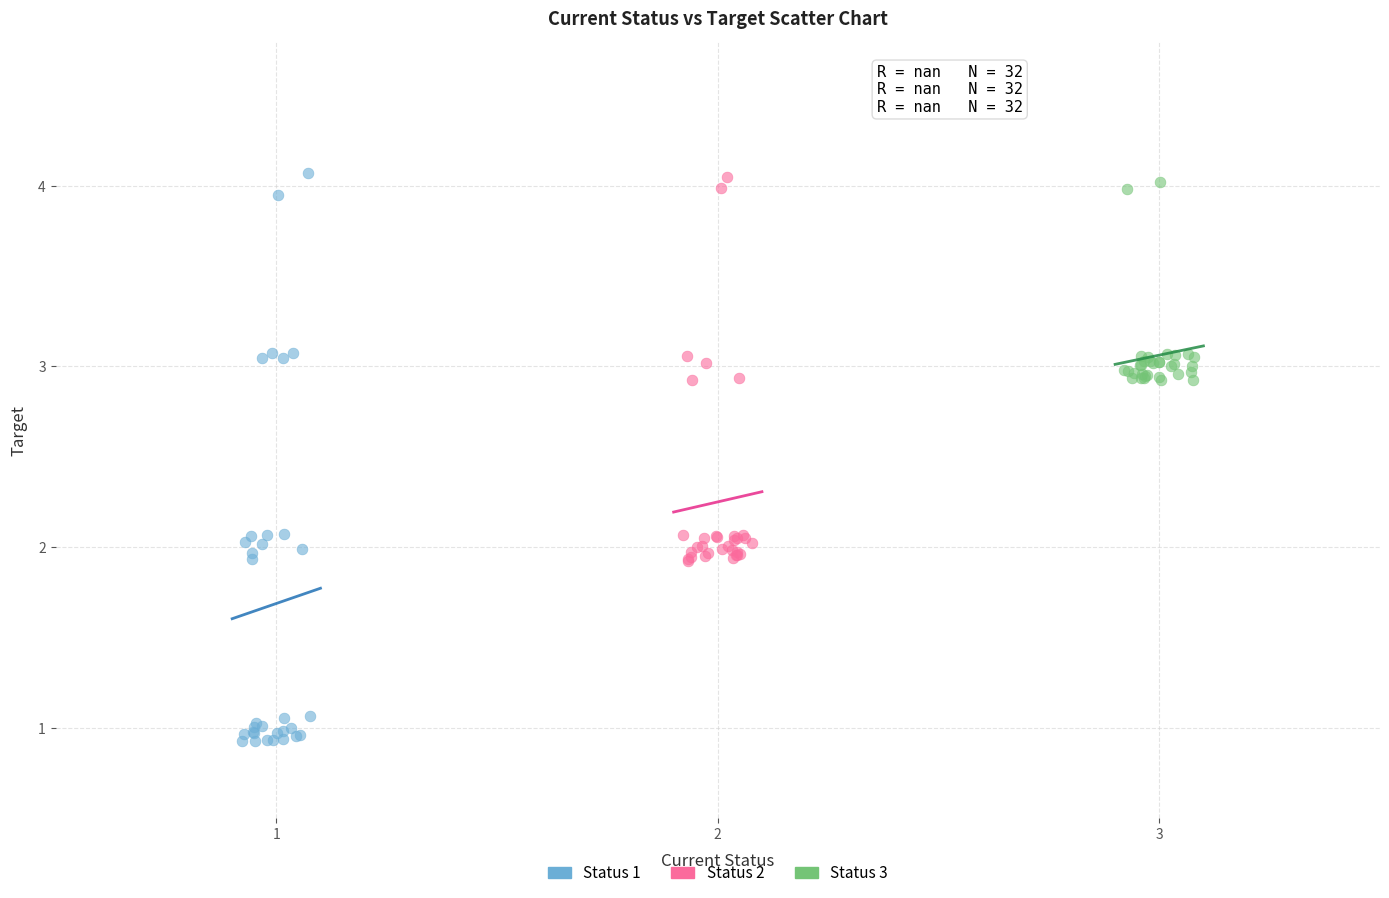

Which series contains the lowest Y value?

Status 1